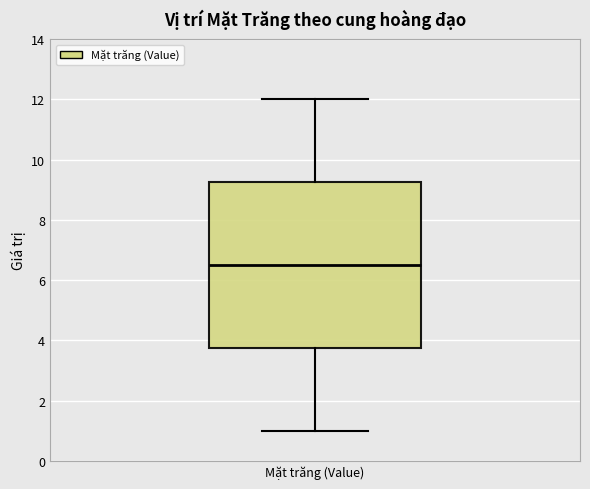

Read this box plot against the y-axis: the position of the median line, the range covered by the box, and the ends of both whiskers. The values are not printed on the chart, so give them approximately, as read against the axis.

median 6.6, box 3.8 to 9.2, whiskers 1.0 to 12.0